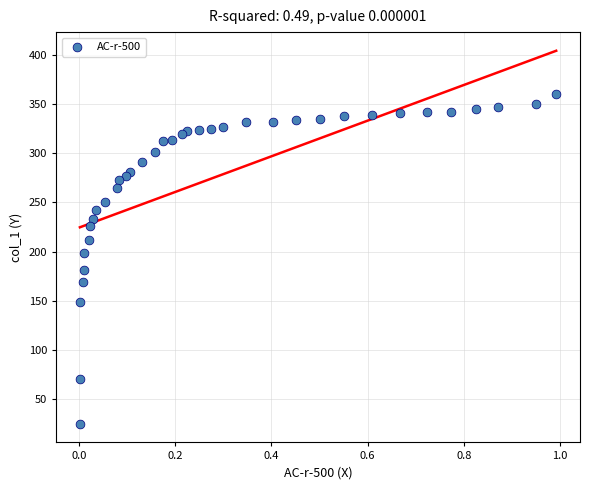

What Y value in the scatter plot is closest to 192?

198.3